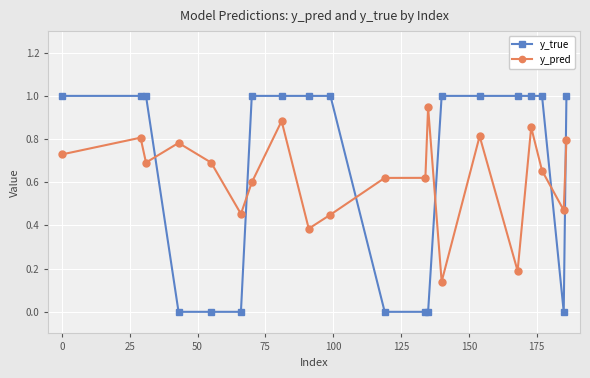

Which series has the largest total across all categories?

y_true